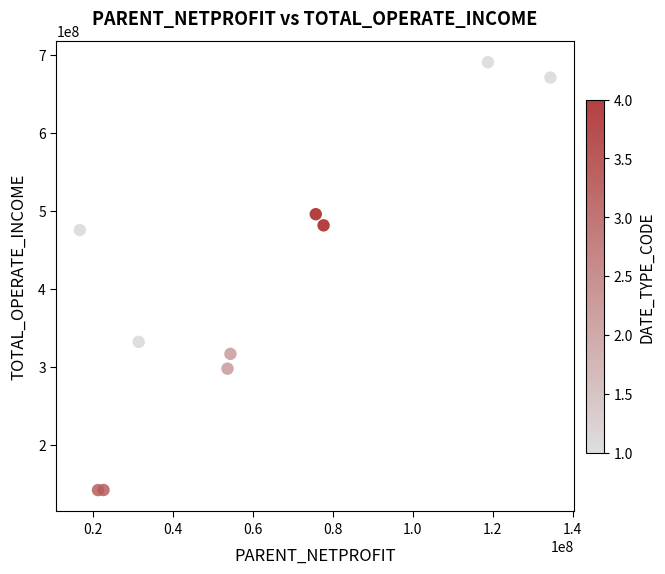

What is the range of X values (max minus min)?

117667887.1